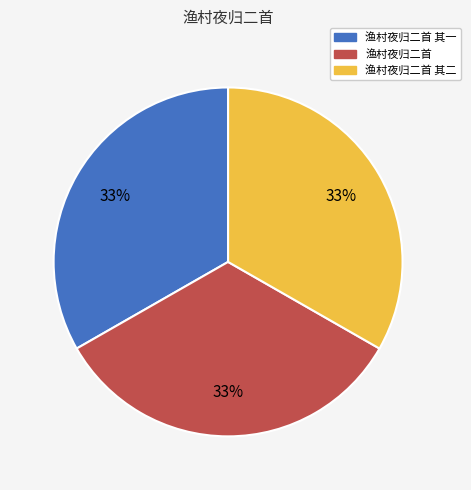

To the nearest percent, what is the average slice percentage?

33%